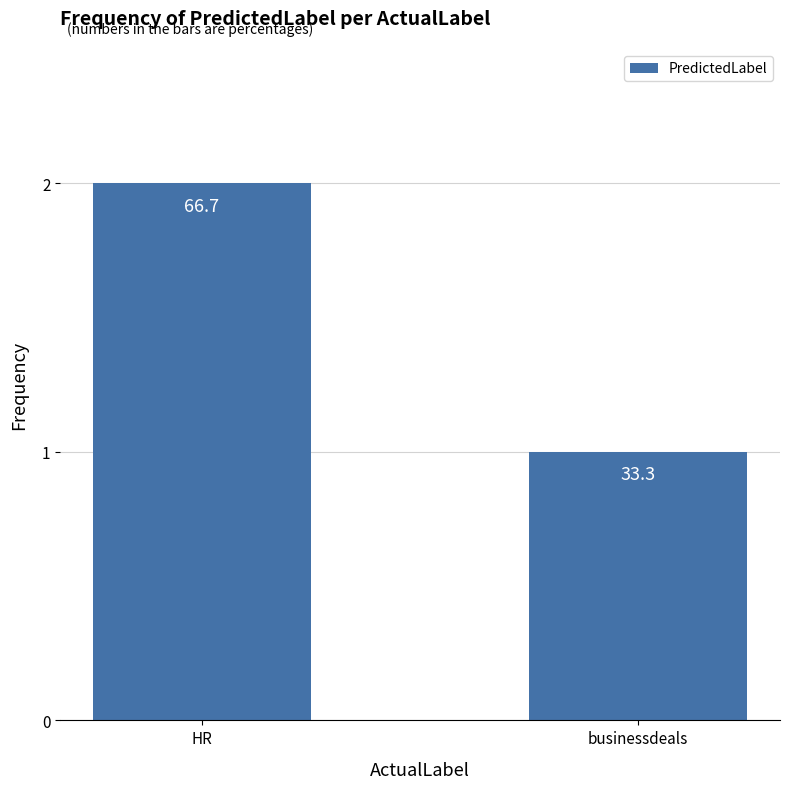

What is the label of the 2nd bar from the right?

HR